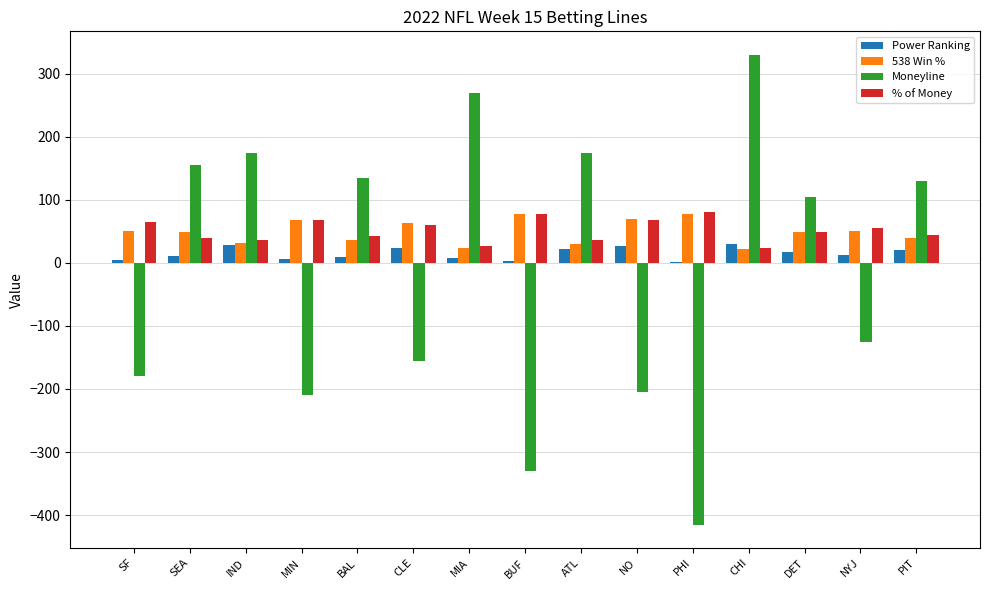

What is the average value of the Power Ranking series?

14.9